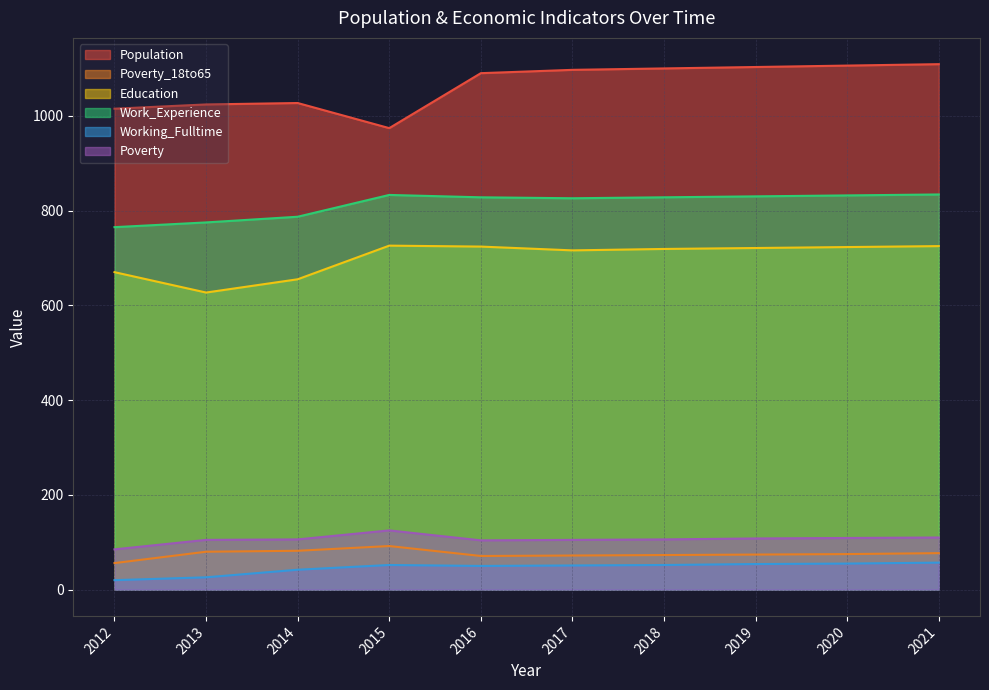

At which category does Working_Fulltime reach its first local valley?

2016